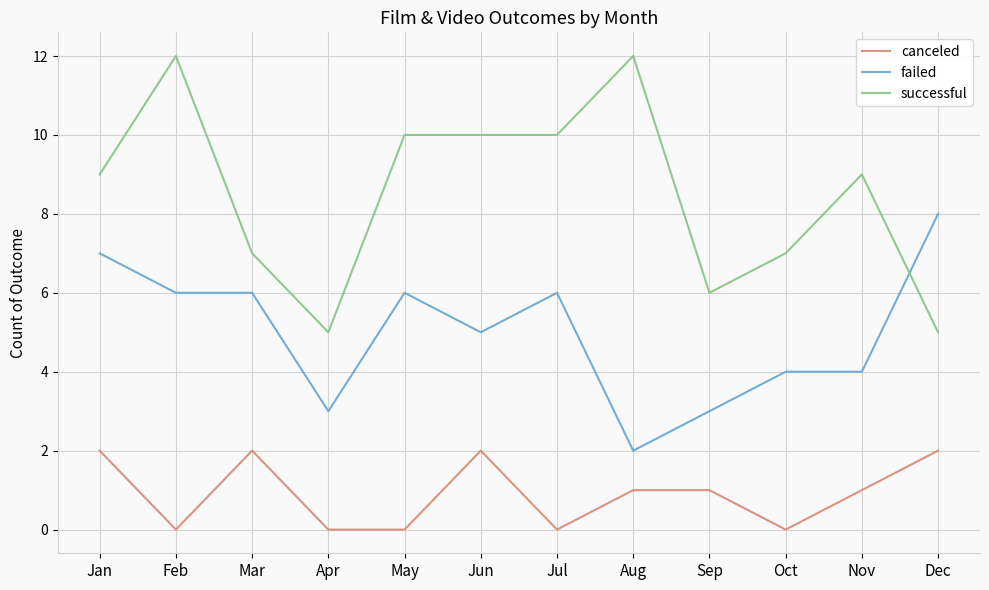

Which series has the largest total across all categories?

successful